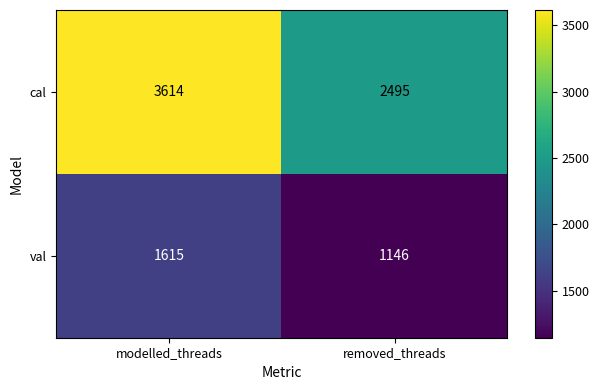

At modelled_threads, list the series in order from smallest to largest.

val, cal